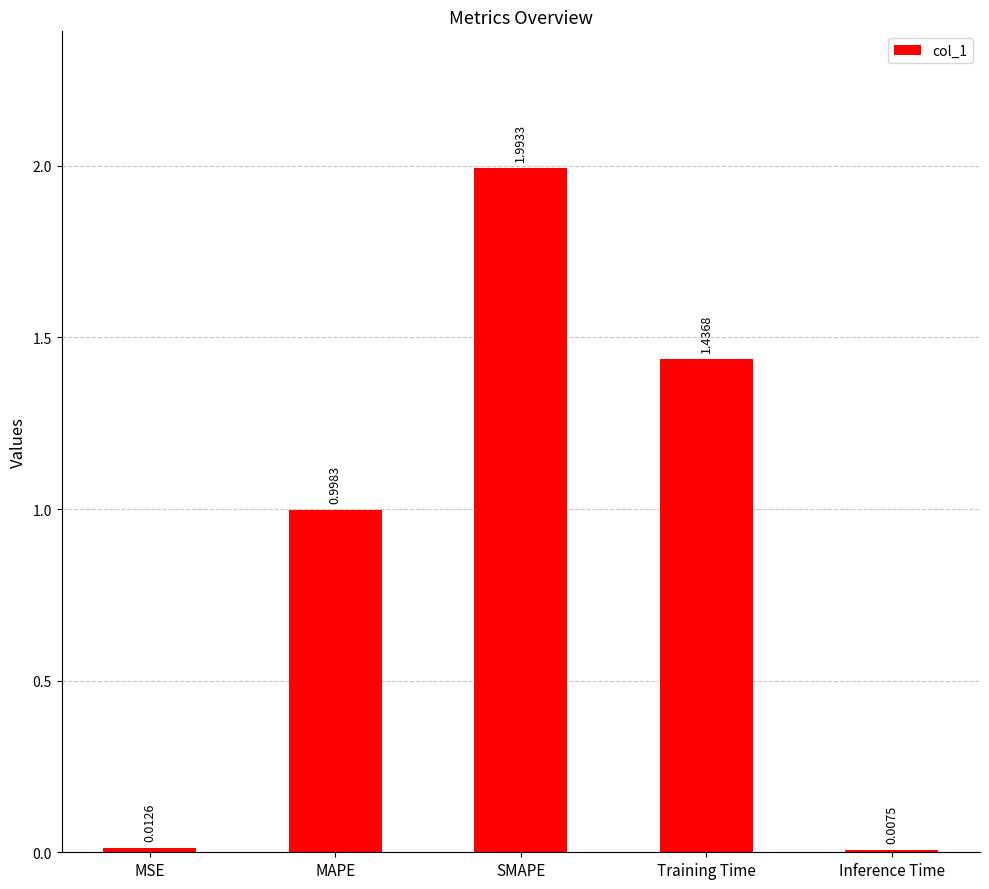

What is the label of the 2nd bar from the left?

MAPE